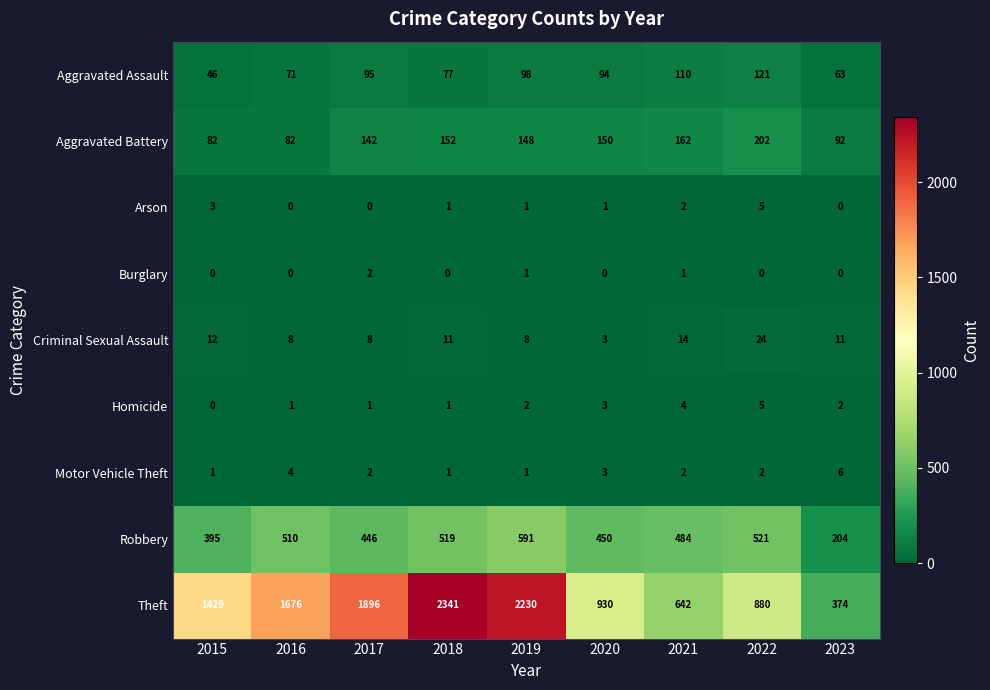

At which category is the sum across all series the highest?

2018